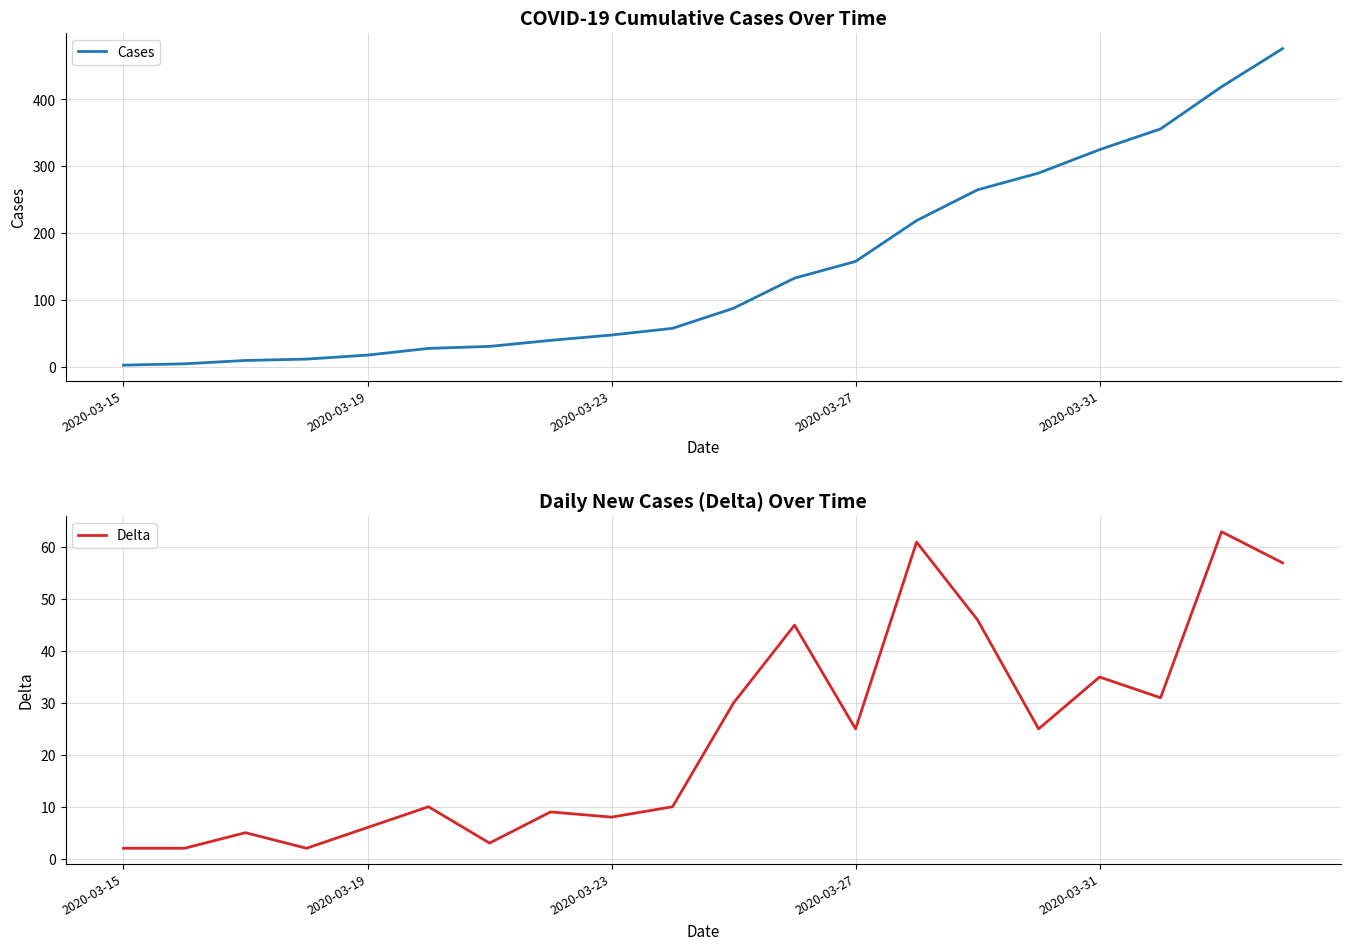

True or false: Delta and Cases intersect in this chart.

False